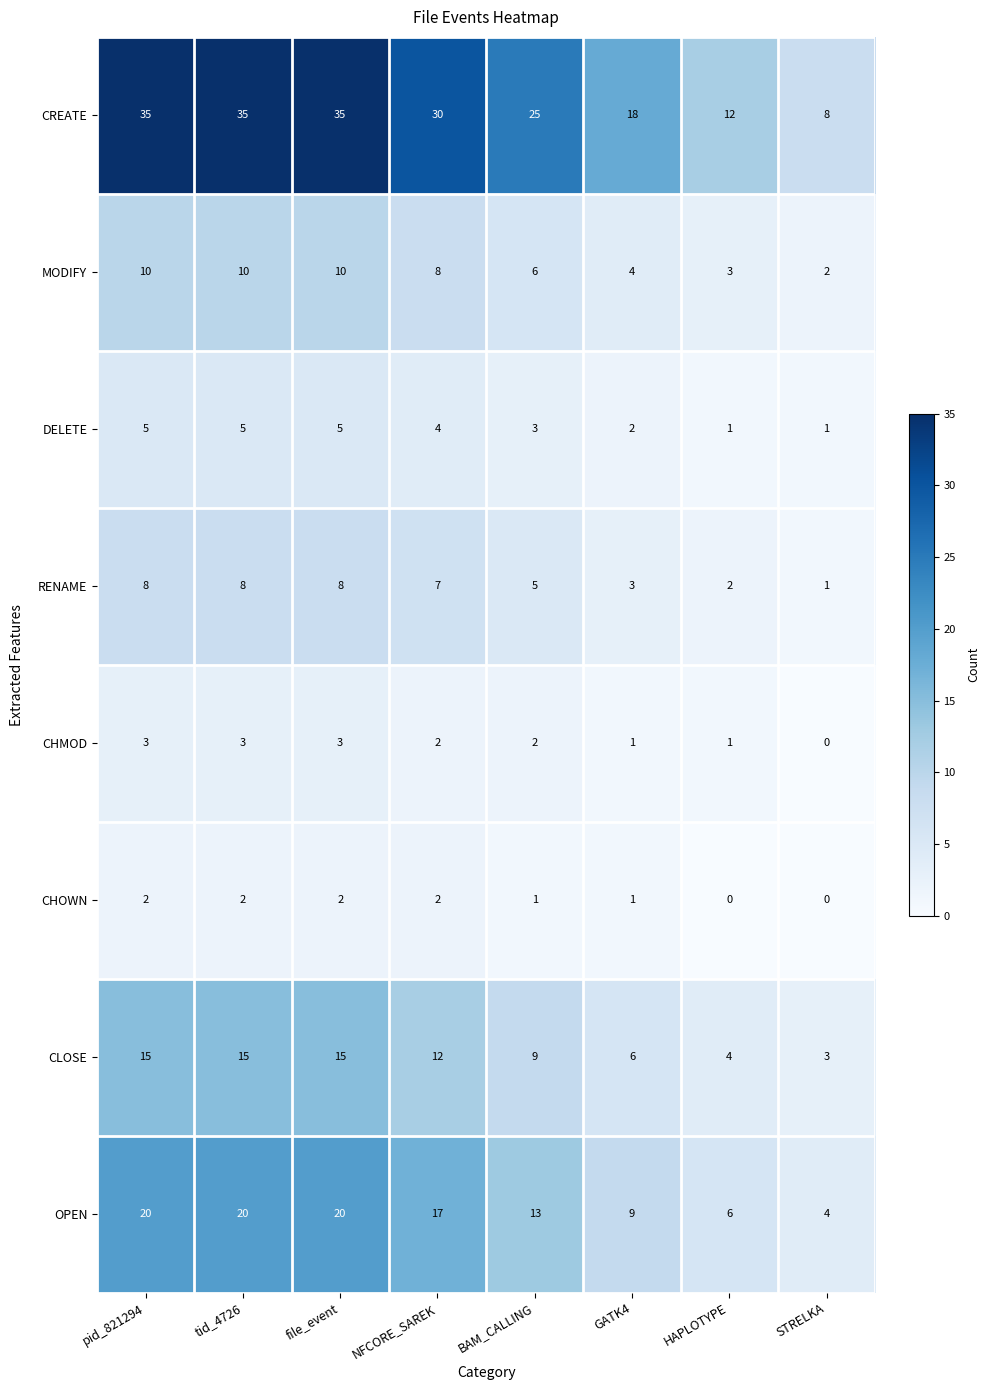

What is the difference between the CLOSE values at BAM_CALLING and HAPLOTYPE?

5